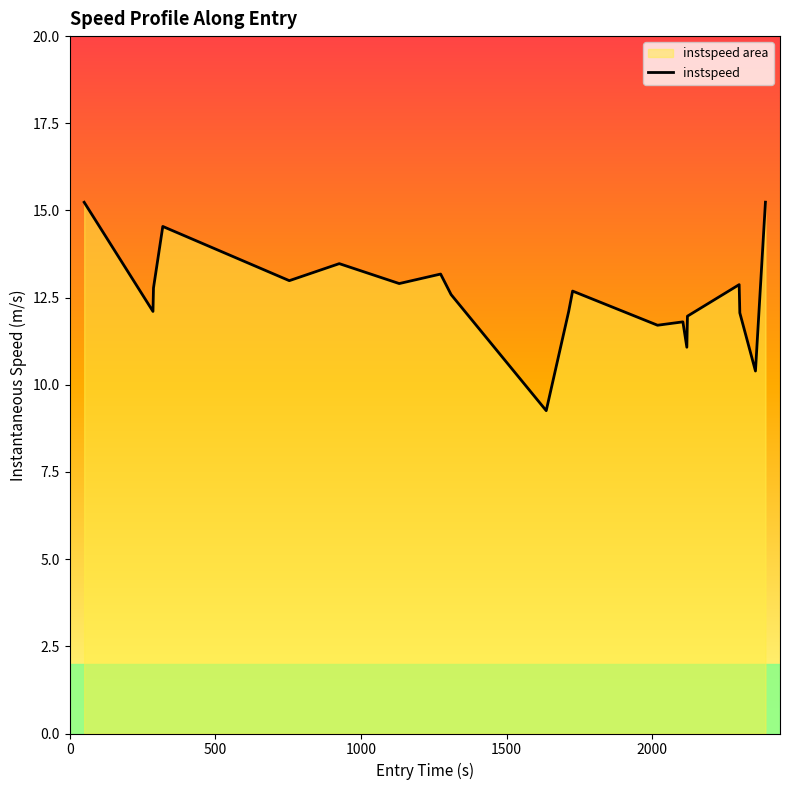

What is the difference between the maximum and minimum values?

6.0